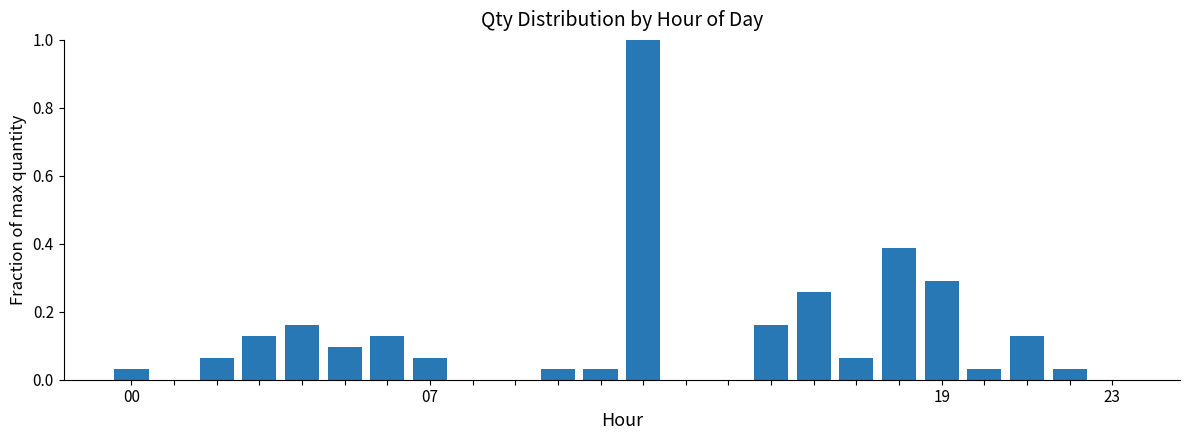

What is the maximum value shown in the chart?

1.0